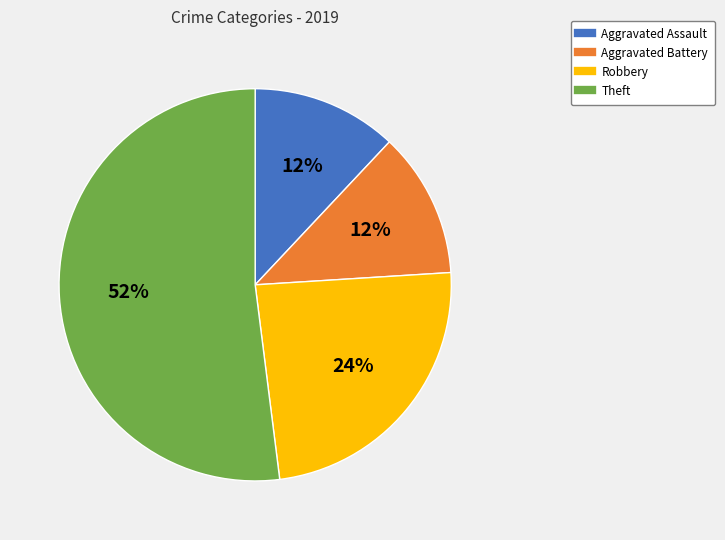

True or false: Aggravated Assault accounts for 12% of the total.

True